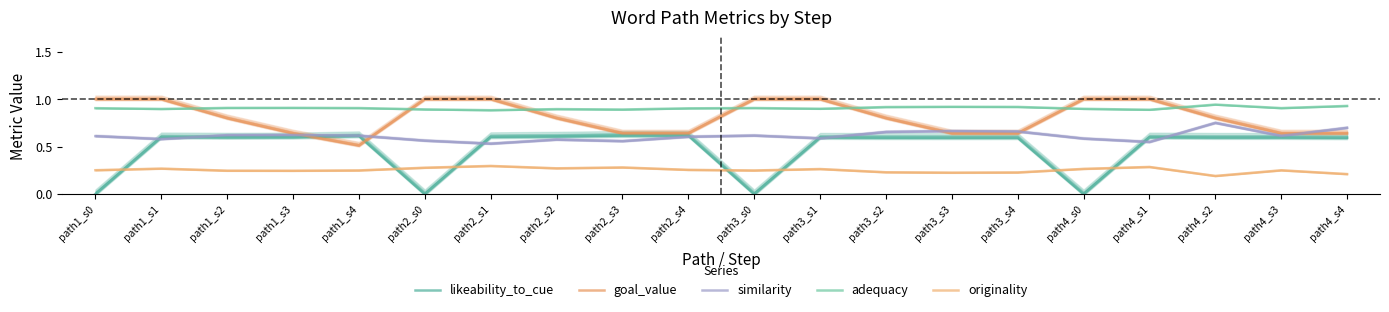

The value of goal_value at path4_s0 is 1.0. True or false?

True